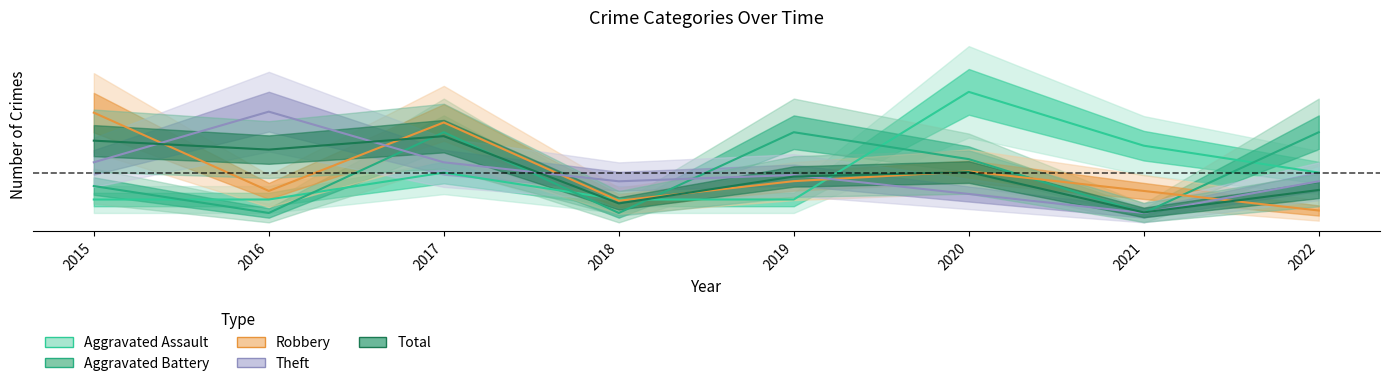

After their last crossing, which series has the higher values: Aggravated Assault or Theft?

Aggravated Assault